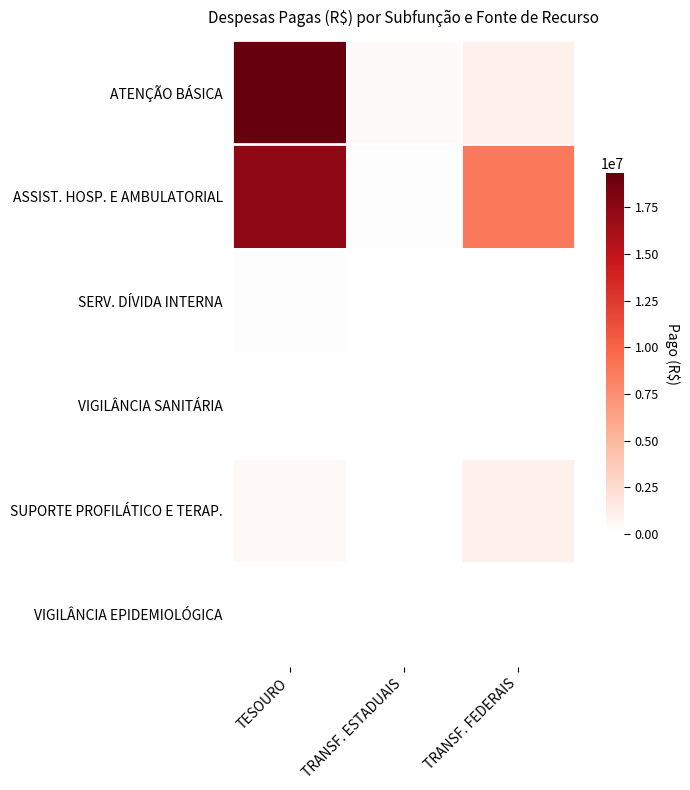

Reading right to left, extract all data points from this chart.

ATENÇÃO BÁSICA: TRANSF. FEDERAIS=1100481.2	TRANSF. ESTADUAIS=361540.0	TESOURO=19327075.2
ASSIST. HOSP. E AMBULATORIAL: TRANSF. FEDERAIS=8690652.9	TRANSF. ESTADUAIS=81000.0	TESOURO=17372738.8
SERV. DÍVIDA INTERNA: TRANSF. FEDERAIS=0.0	TRANSF. ESTADUAIS=0.0	TESOURO=89266.7
VIGILÂNCIA SANITÁRIA: TRANSF. FEDERAIS=5928.0	TRANSF. ESTADUAIS=0.0	TESOURO=2421.9
SUPORTE PROFILÁTICO E TERAP.: TRANSF. FEDERAIS=1001263.4	TRANSF. ESTADUAIS=0.0	TESOURO=413839.2
VIGILÂNCIA EPIDEMIOLÓGICA: TRANSF. FEDERAIS=0.0	TRANSF. ESTADUAIS=0.0	TESOURO=1095.0